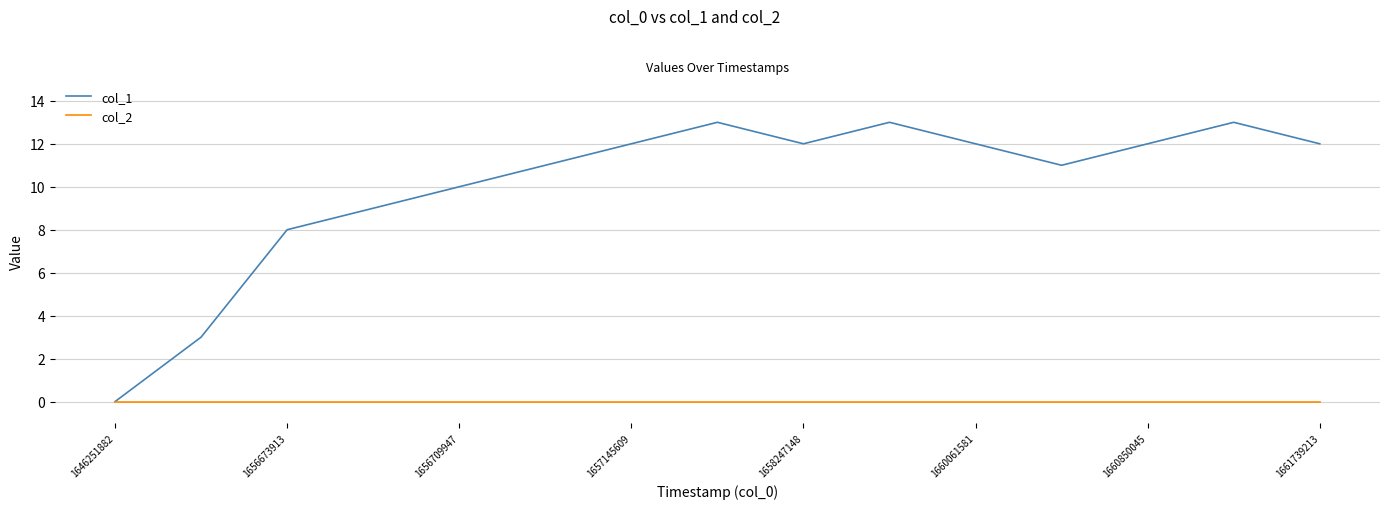

Does the chart display data point markers on the line(s)?

No